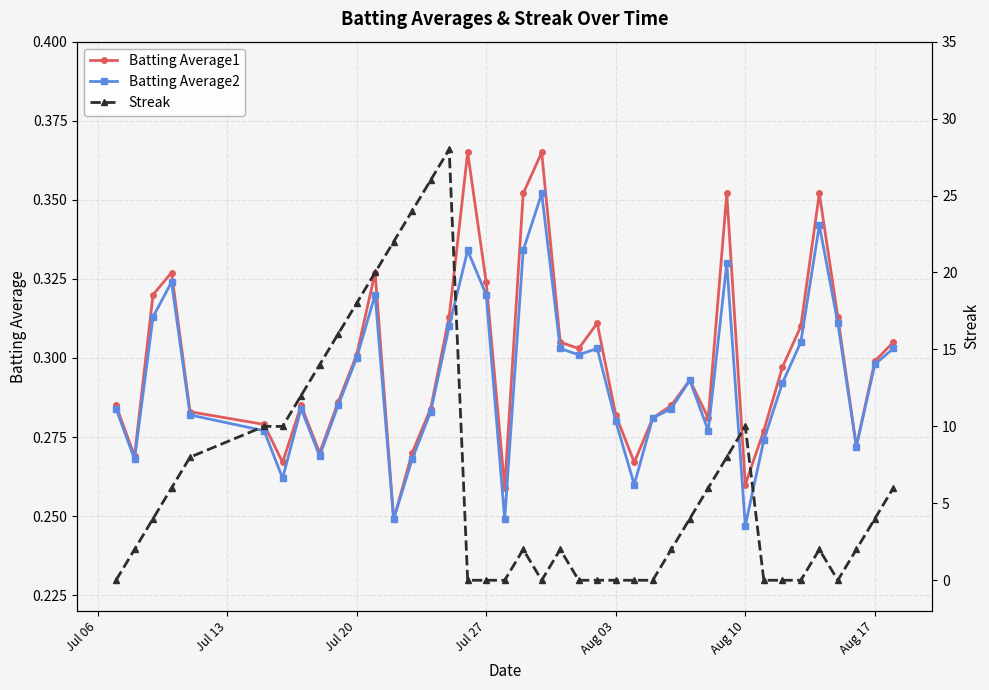

True or false: Batting Average1 has more than 1 points higher than both neighbors.

True